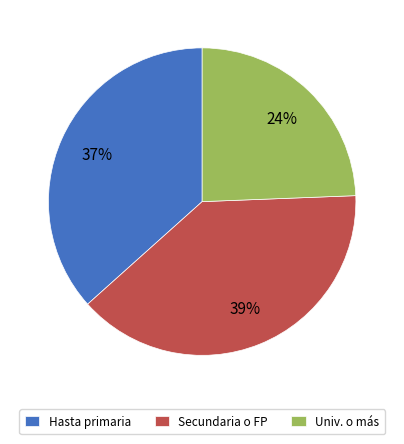

Is there any slice that represents more than half of the pie?

No